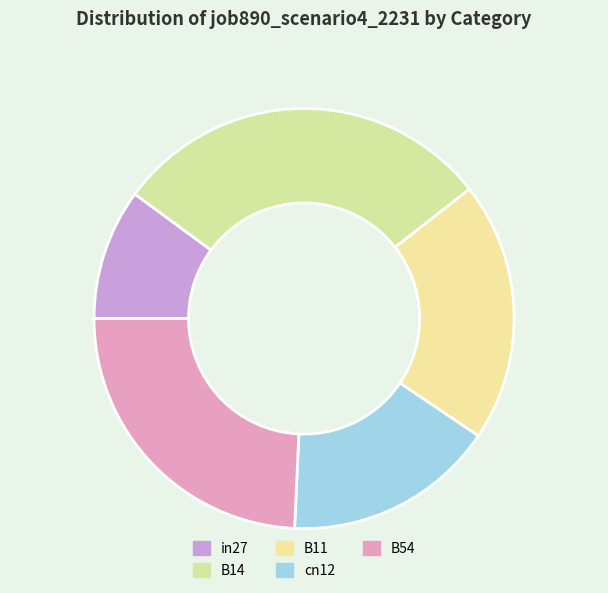

How many slices are in this pie chart?

5